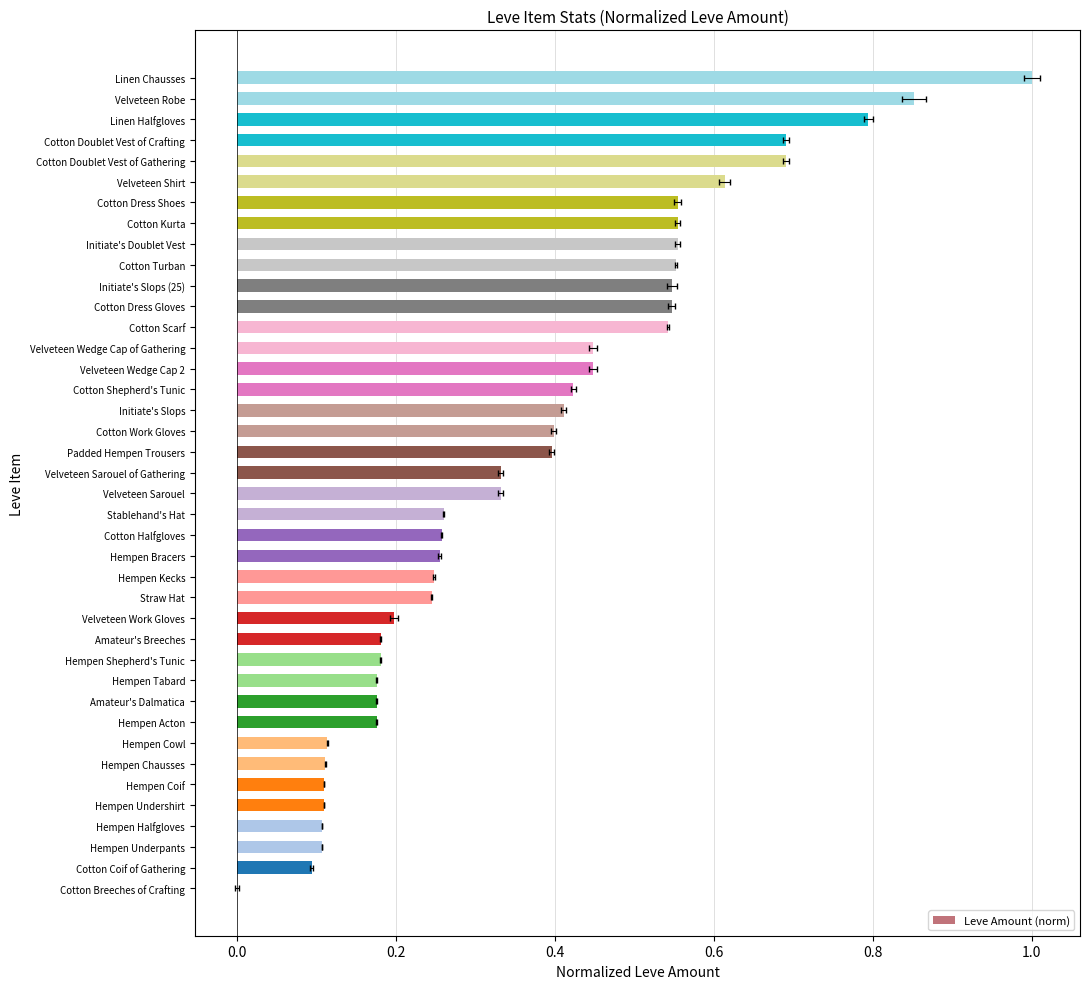

What is the sum of the values at Cotton Dress Shoes and Cotton Doublet Vest of Gathering?

1.2